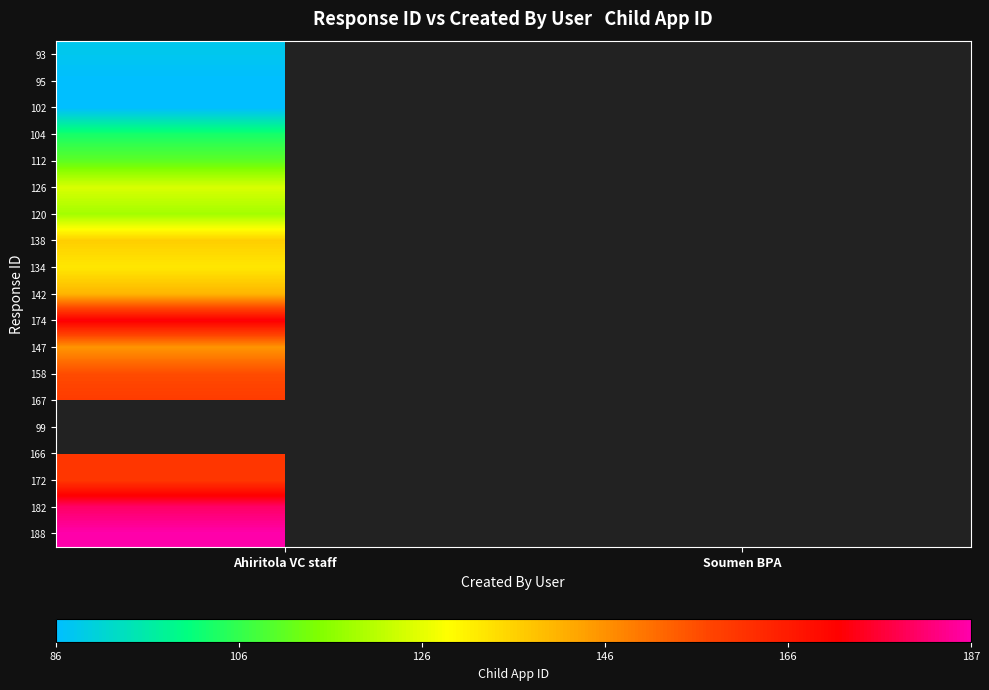

Which label corresponds to the largest value in the chart?

Ahiritola VC staff